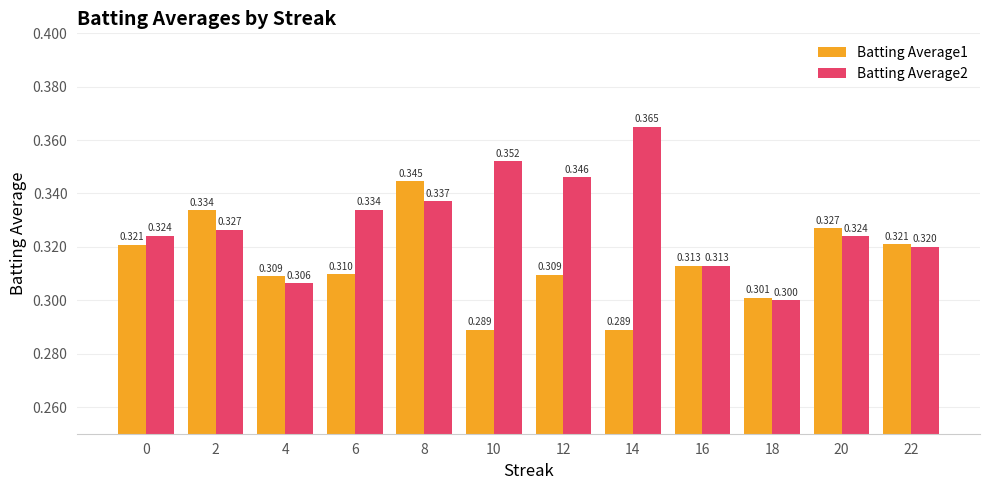

What is the value of the Batting Average1 bar at the 3rd from the left?

0.3